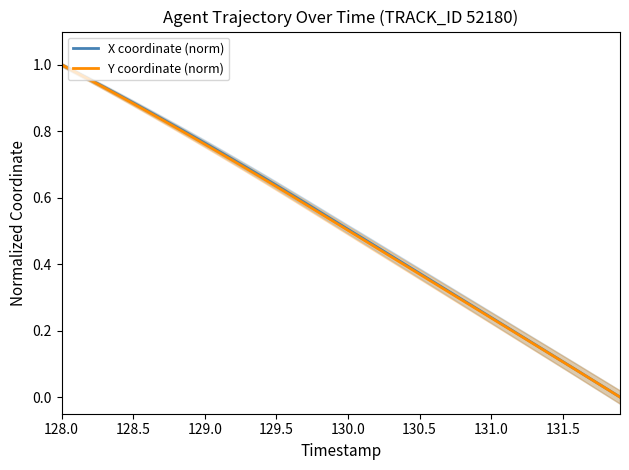

The Y coordinate (norm) series shows 0.4 at 128.0. True or false?

False